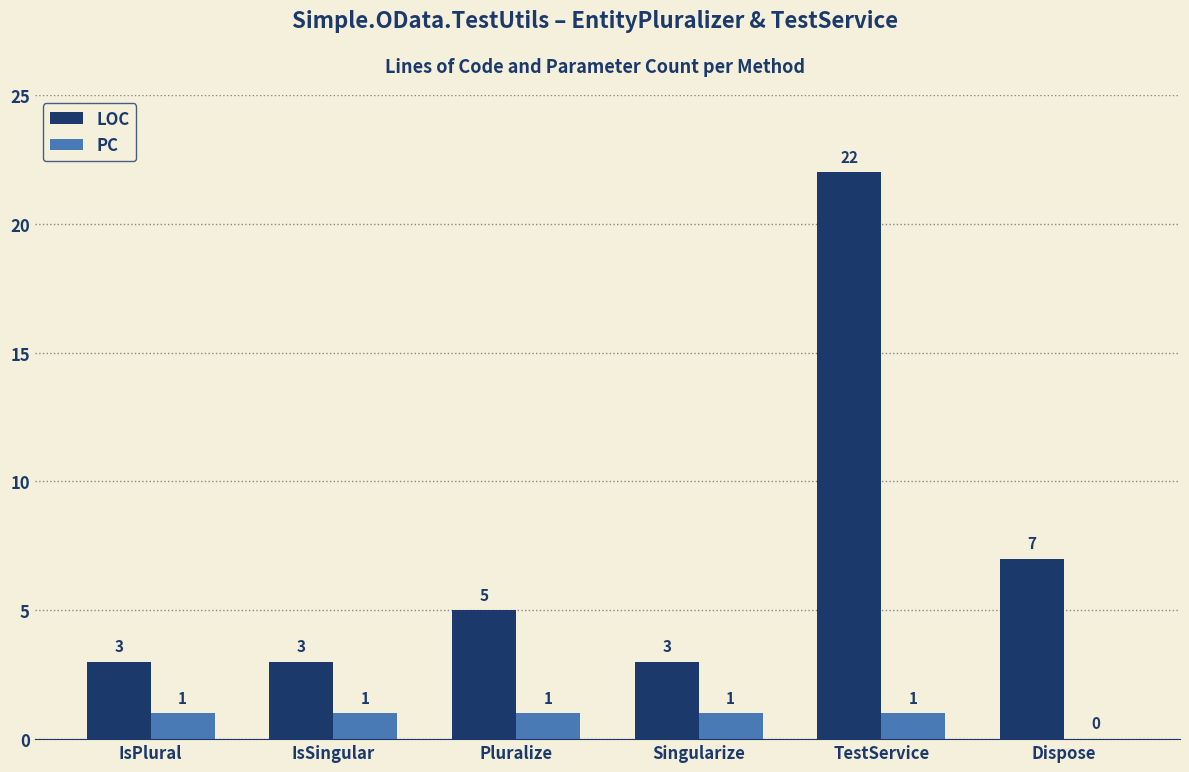

Are the bars horizontal?

No